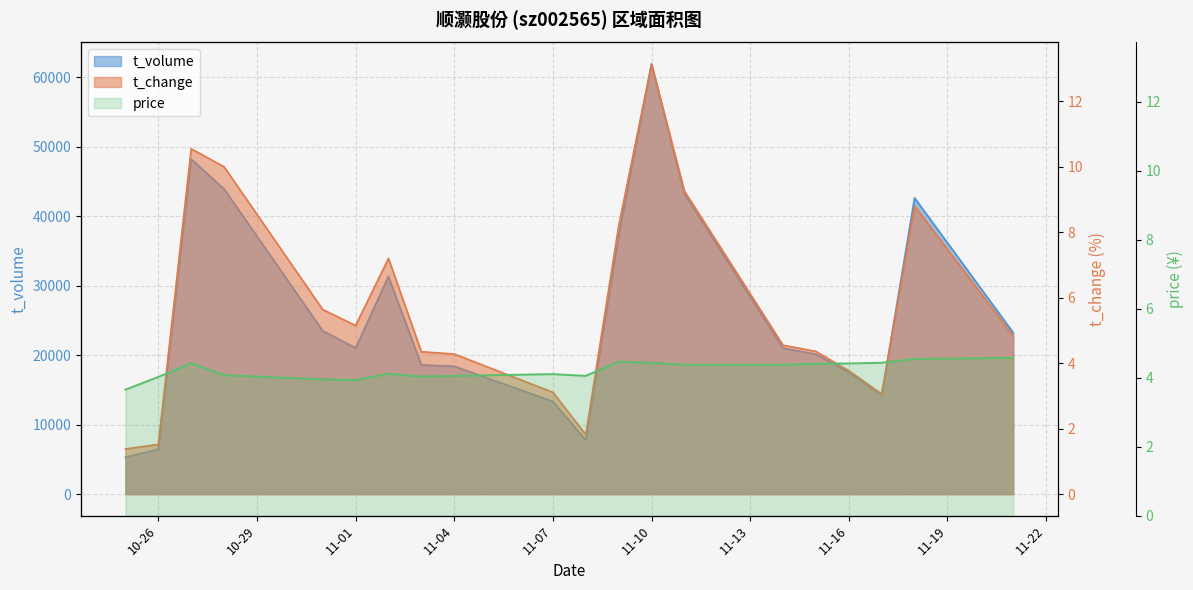

True or false: t_change has a value of 4.5 at 2022-11-11.

False